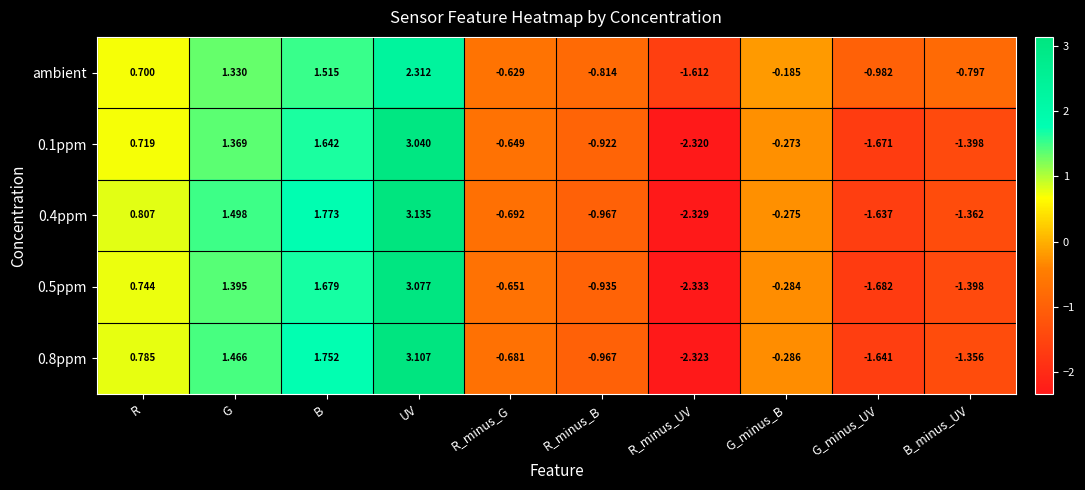

How many values in the 0.8ppm series exceed 0?

4